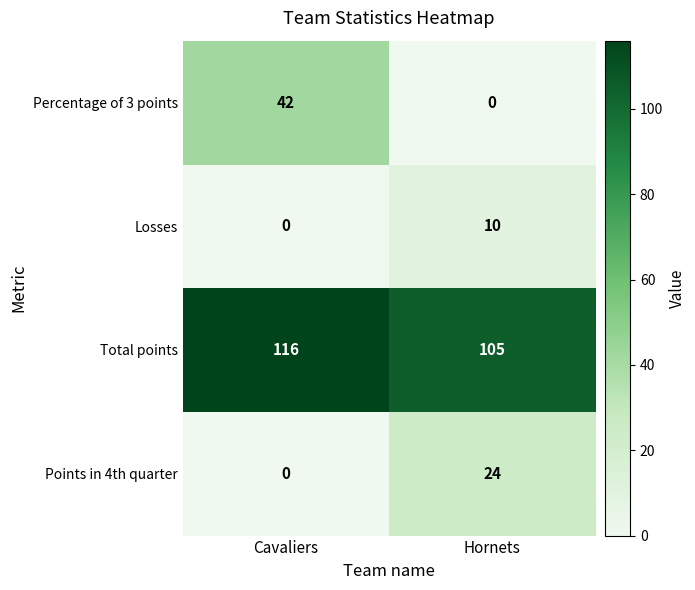

Reading left to right, what are all the values shown in this chart?

Percentage of 3 points: 42	0
Losses: 0	10
Total points: 116	105
Points in 4th quarter: 0	24